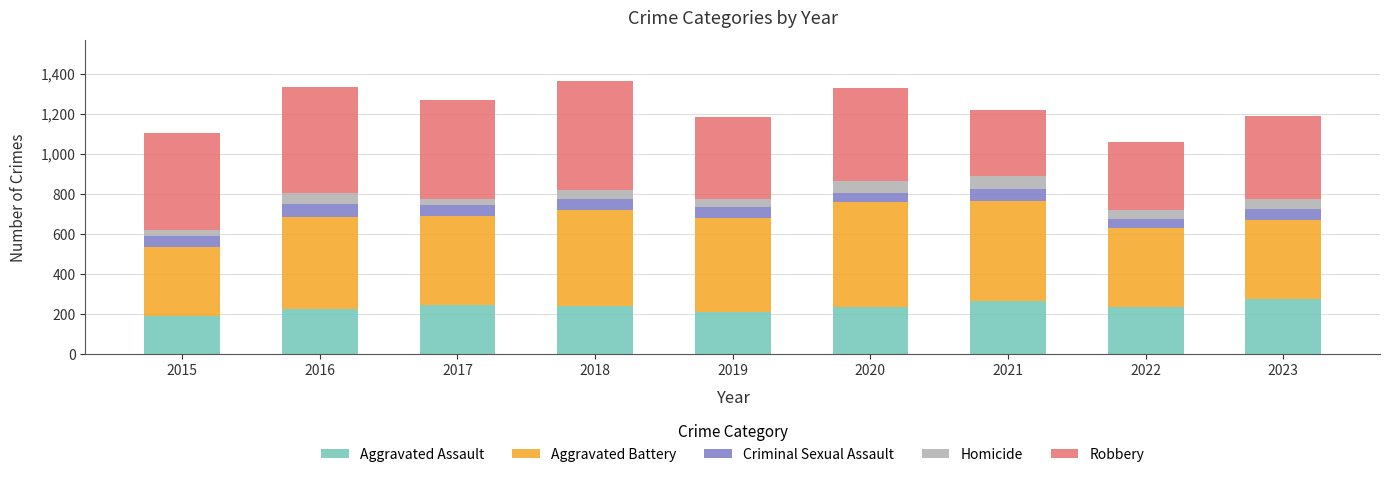

Read the Aggravated Assault value at 2018.

240